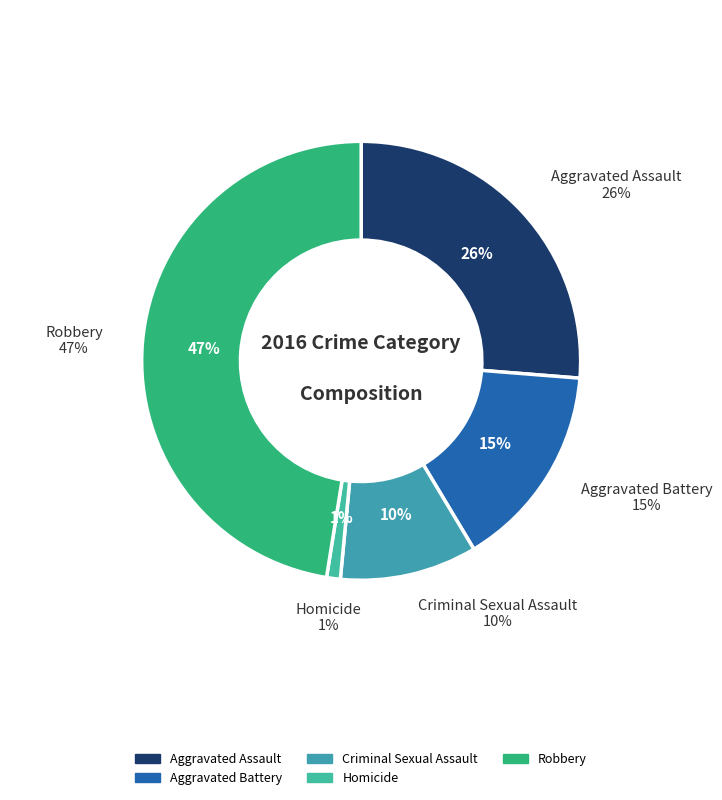

What is the largest slice in the pie chart?

Robbery